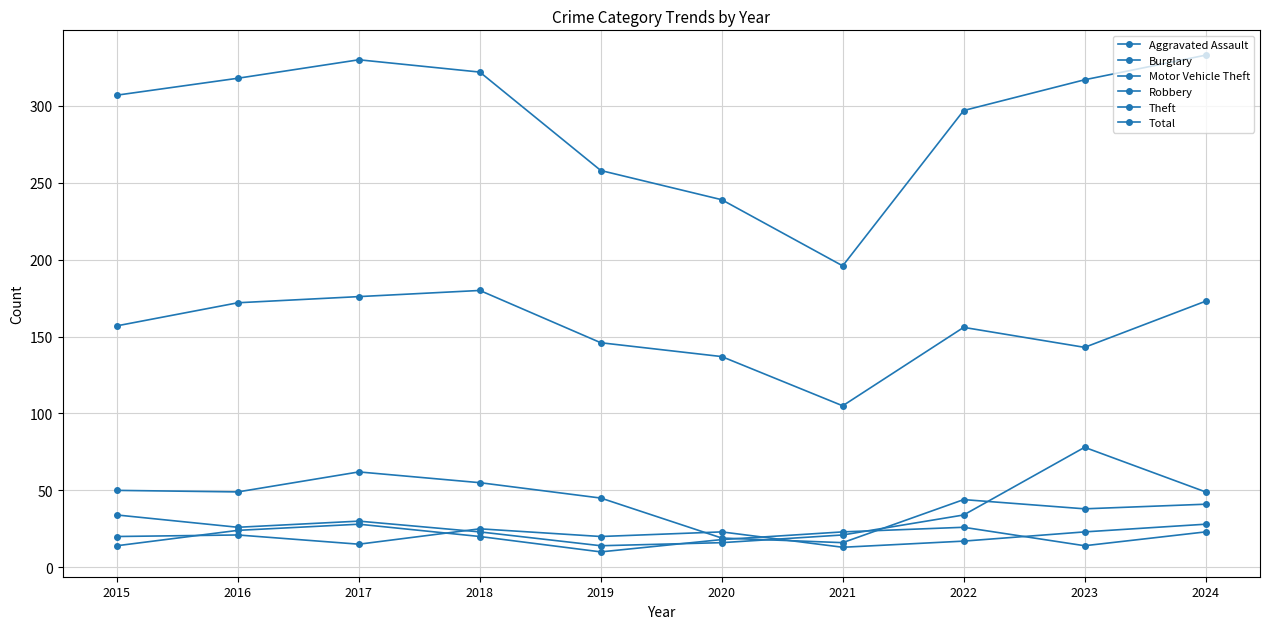

True or false: Aggravated Assault has more than 0 interior local peaks.

True